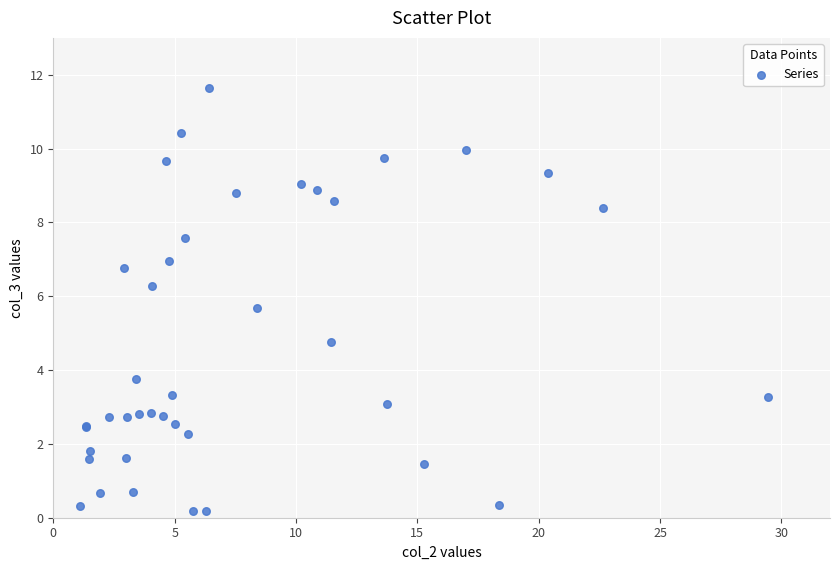

What Y value in the scatter plot is closest to 5?

4.8